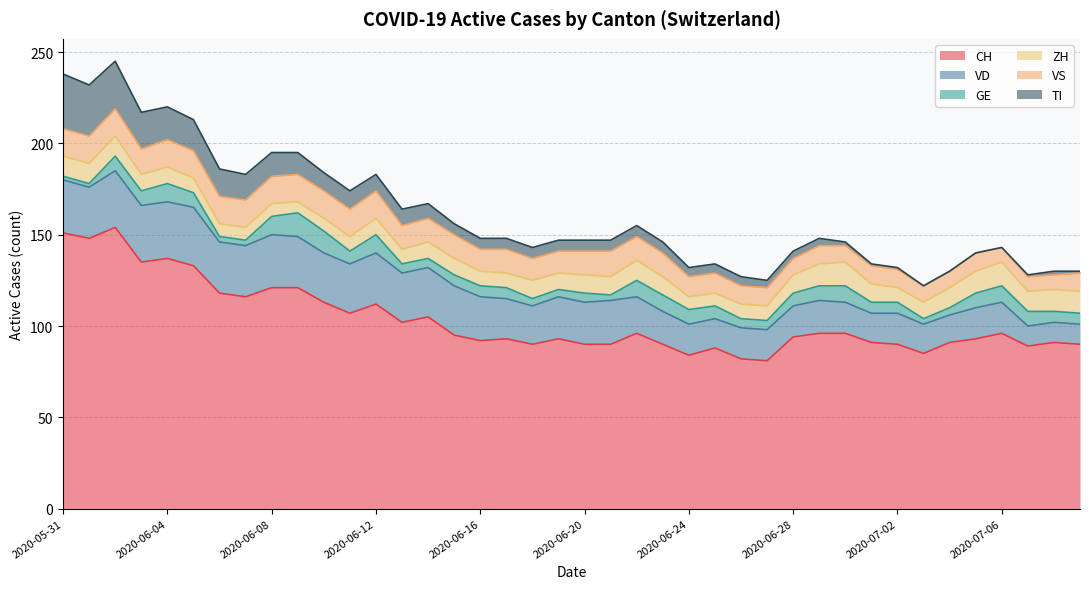

List the labels in order of TI value, largest first.

2020-05-31, 2020-06-01, 2020-06-02, 2020-06-03, 2020-06-04, 2020-06-05, 2020-06-06, 2020-06-07, 2020-06-08, 2020-06-09, 2020-06-10, 2020-06-11, 2020-06-12, 2020-06-13, 2020-06-14, 2020-06-15, 2020-06-16, 2020-06-17, 2020-06-18, 2020-06-19, 2020-06-20, 2020-06-21, 2020-06-22, 2020-06-23, 2020-06-24, 2020-06-25, 2020-06-26, 2020-06-27, 2020-06-28, 2020-06-29, 2020-06-30, 2020-07-08, 2020-07-01, 2020-07-02, 2020-07-07, 2020-07-09, 2020-07-03, 2020-07-04, 2020-07-05, 2020-07-06